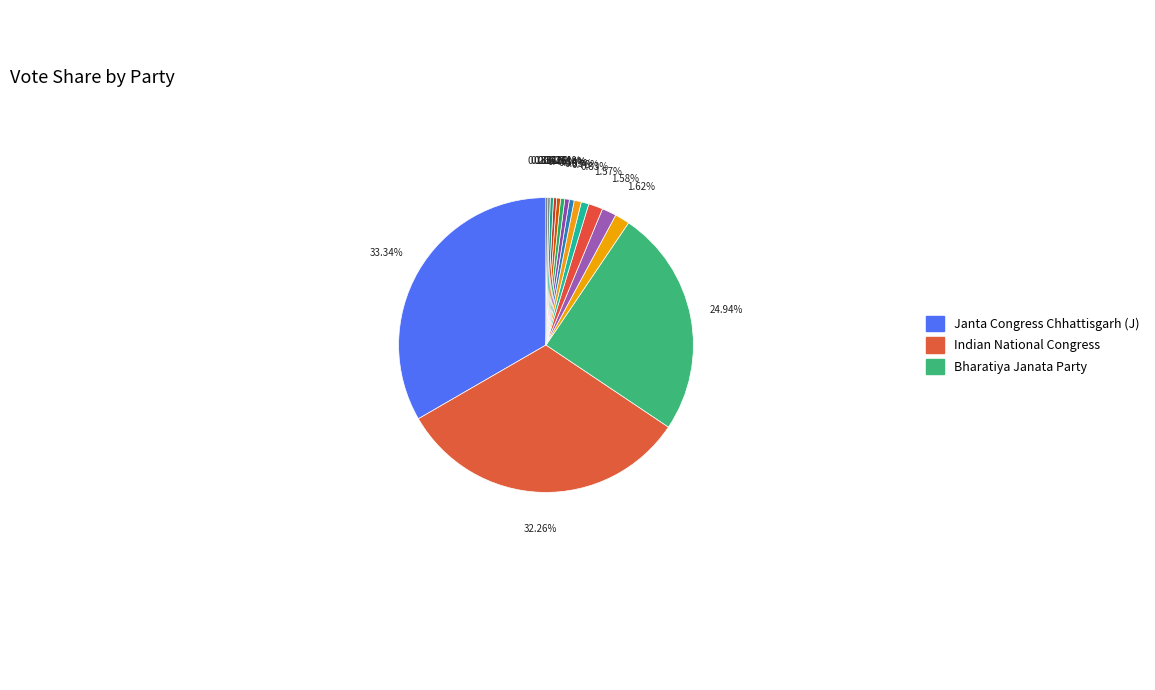

Which slice is the largest?

Janta Congress Chhattisgarh (J)